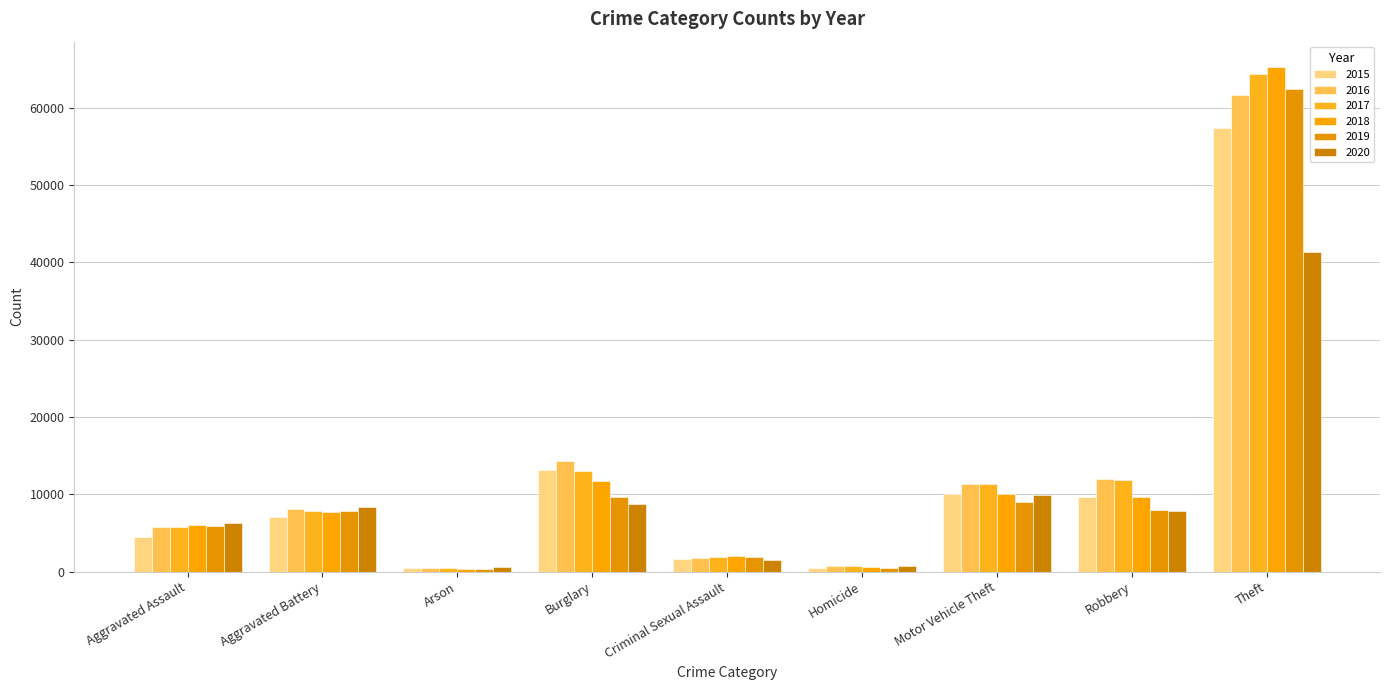

Which category has the highest value in the 2018 series?

Theft